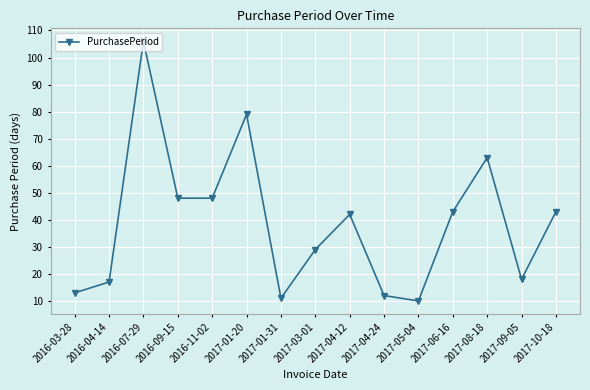

Between 2017-05-04 and 2017-10-18, which is larger?

2017-10-18